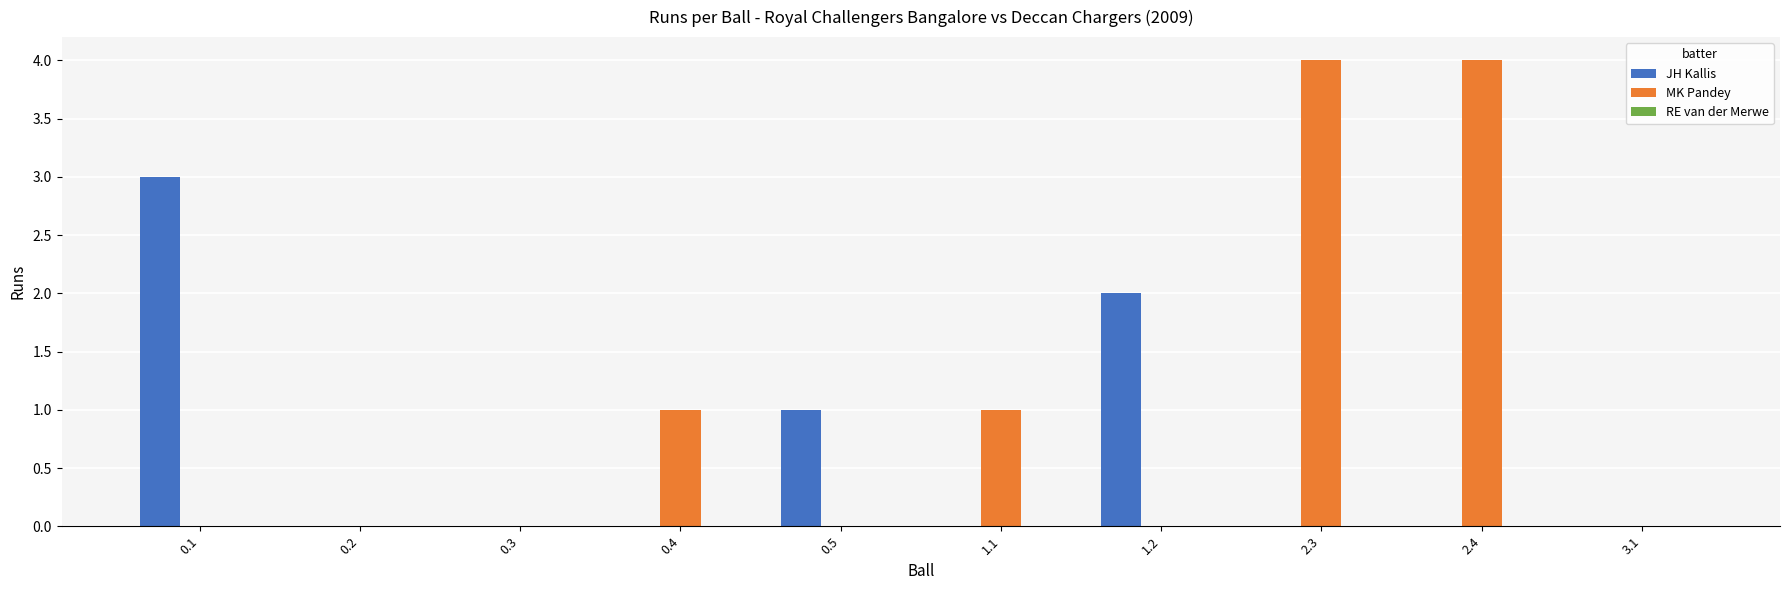

The value of JH Kallis at 0.4 is 0. True or false?

True